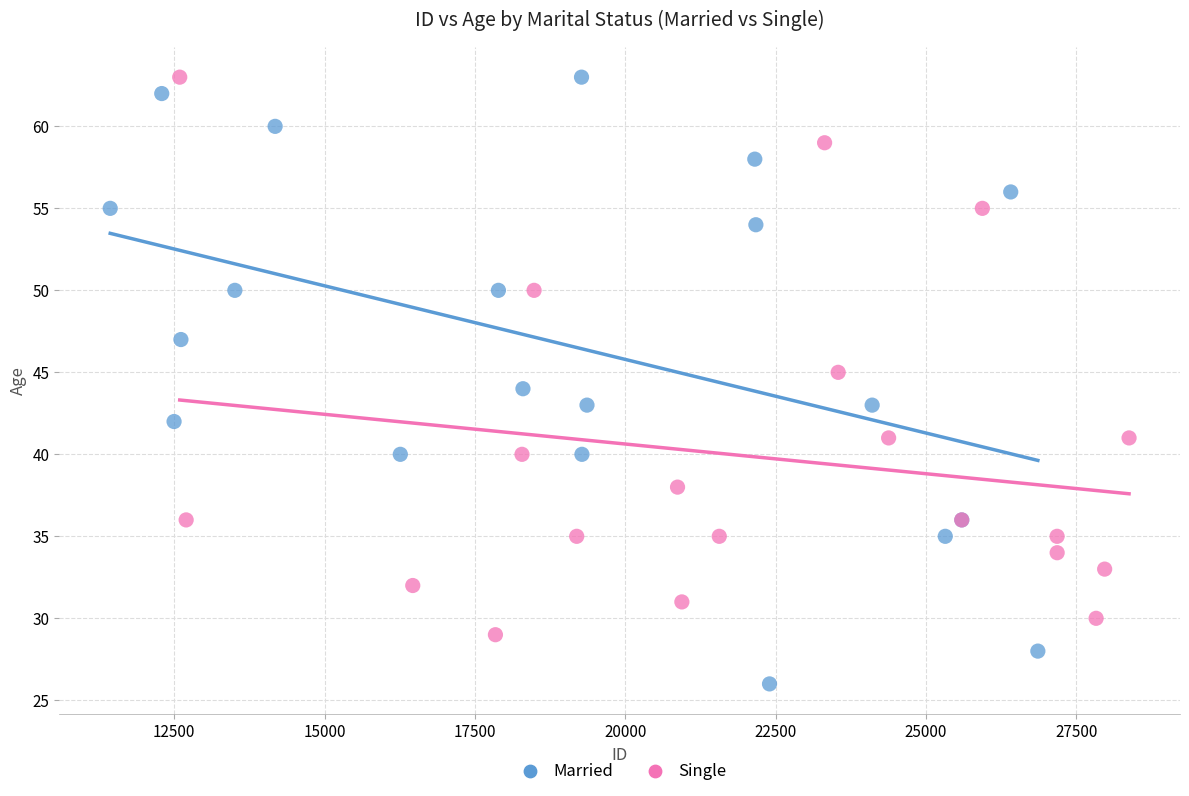

Which series contains the lowest Y value?

Married